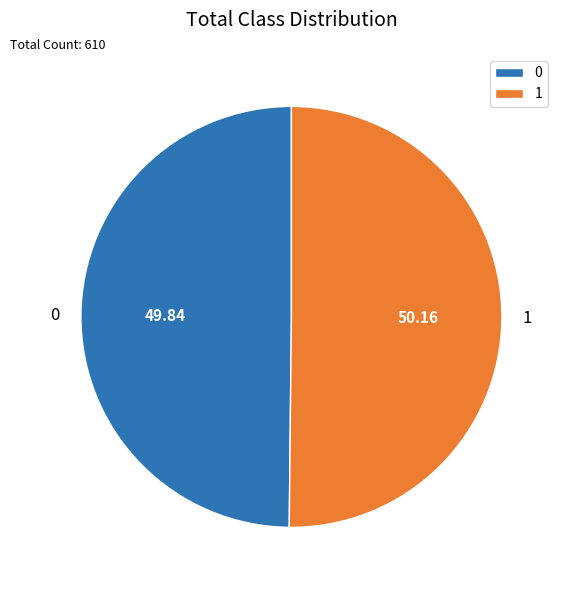

Count the number of slices in the pie.

2